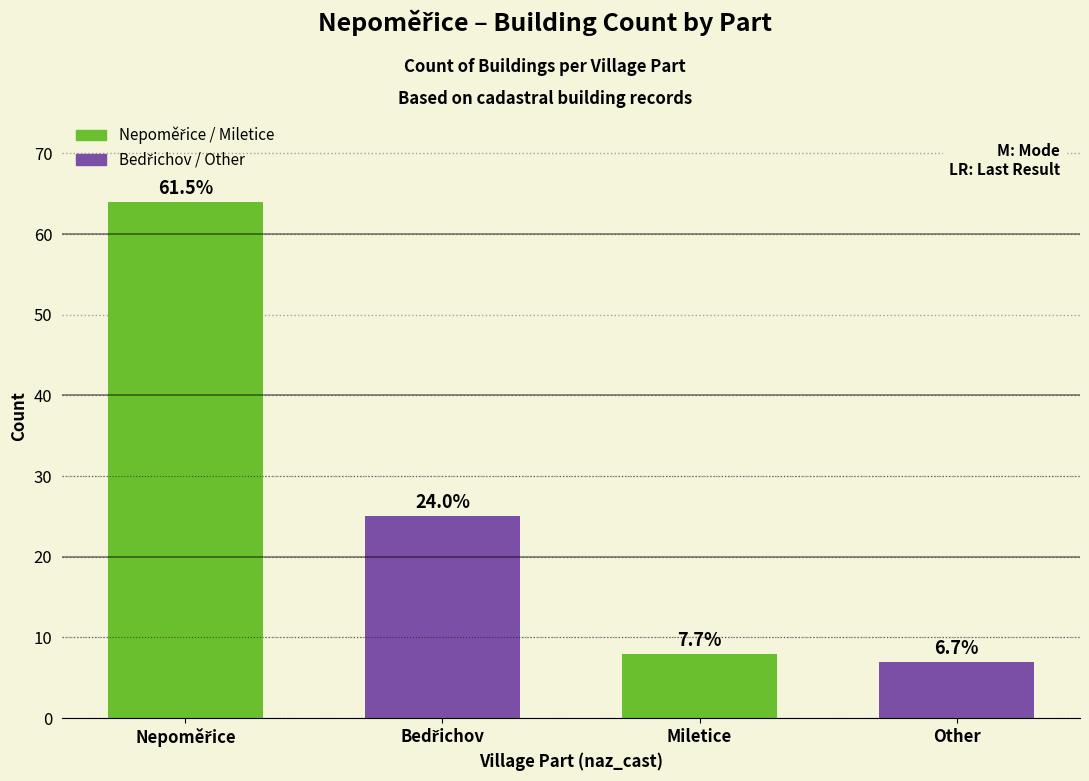

Are the bars horizontal?

No